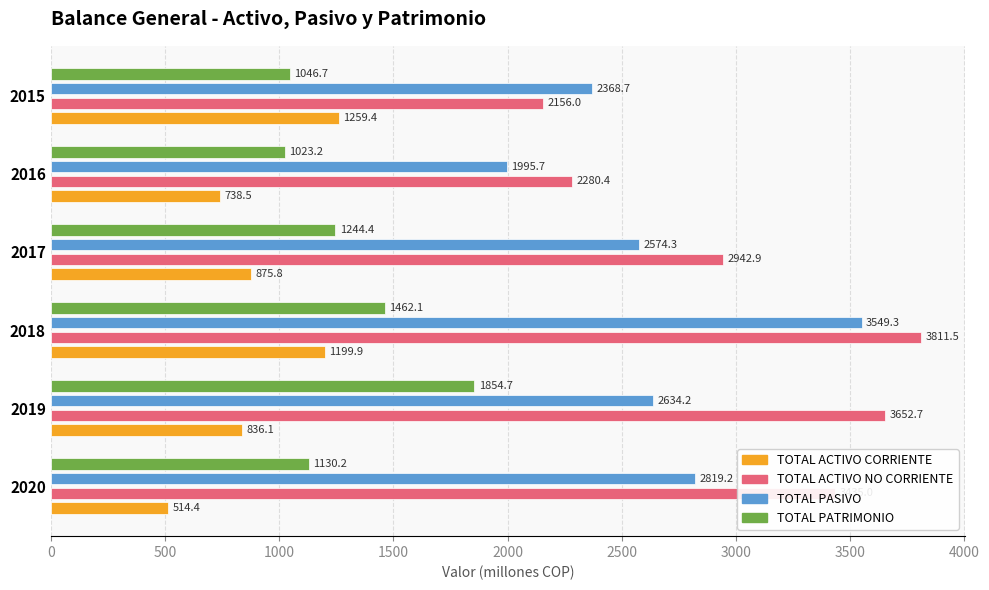

What is the average value of the TOTAL ACTIVO NO CORRIENTE series?

3046.4